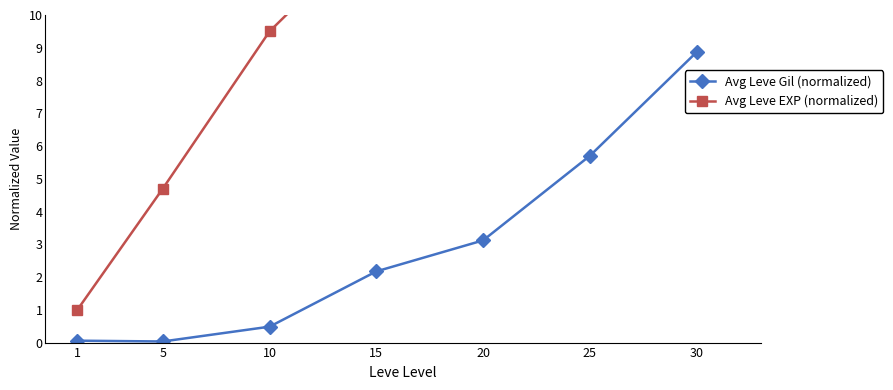

Is it true that Avg Leve Gil (normalized) equals 0.0 at 1?

False